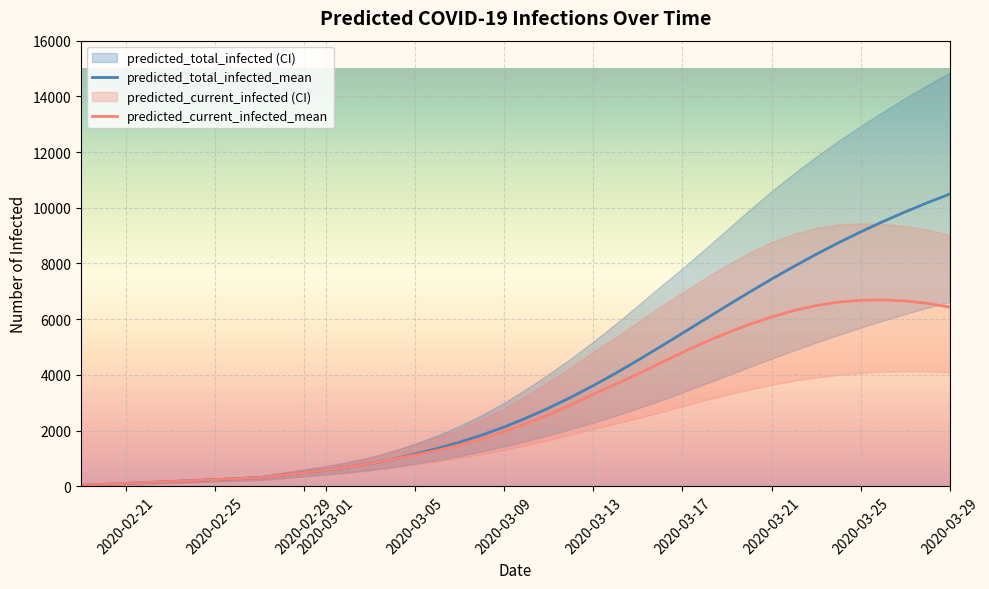

True or false: predicted_total_infected_mean has more than 0 interior local peaks.

False